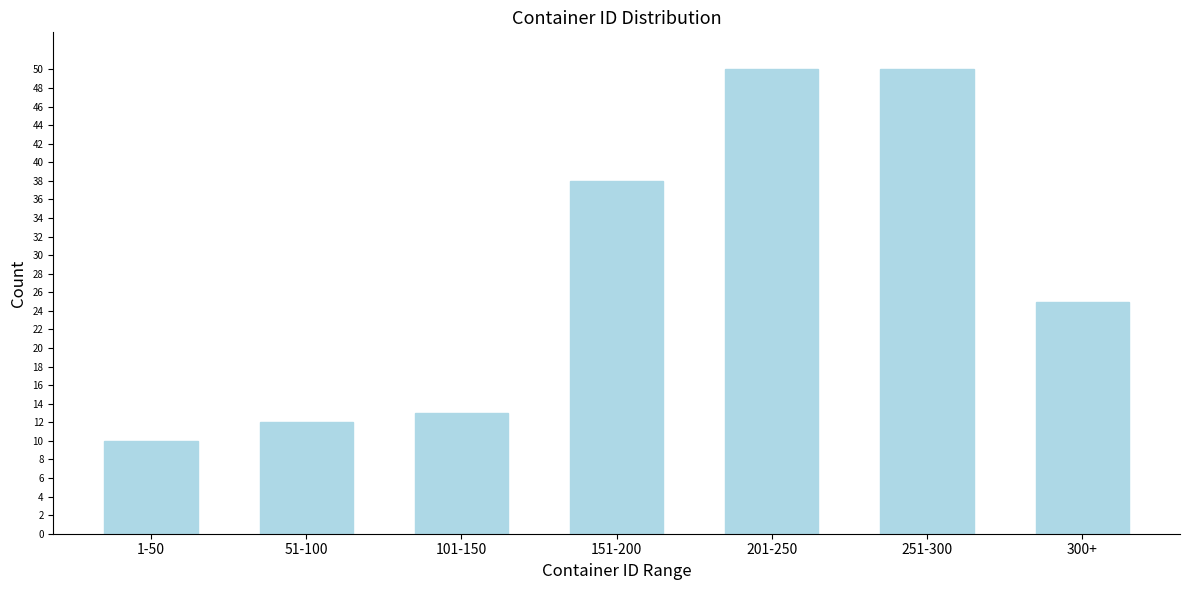

Reading left to right, extract all data points from this chart.

1-50=10	51-100=12	101-150=13	151-200=38	201-250=50	251-300=50	300+=25